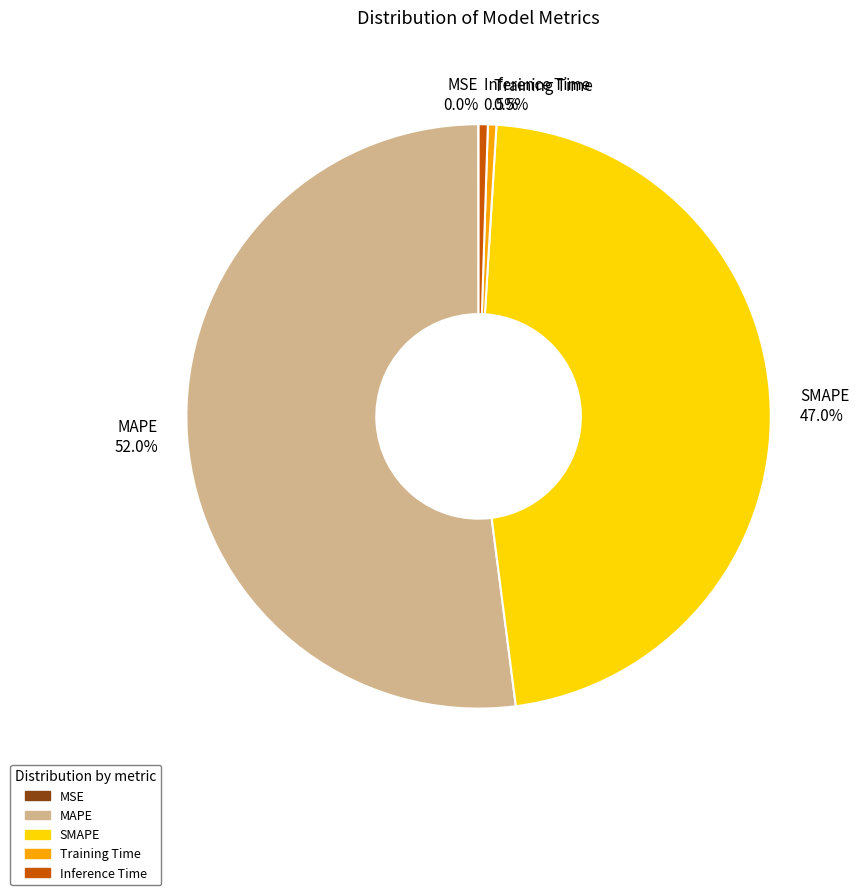

Combined, what portion of the pie is Training Time 0.5% and Inference Time 0.5%?

1.0%